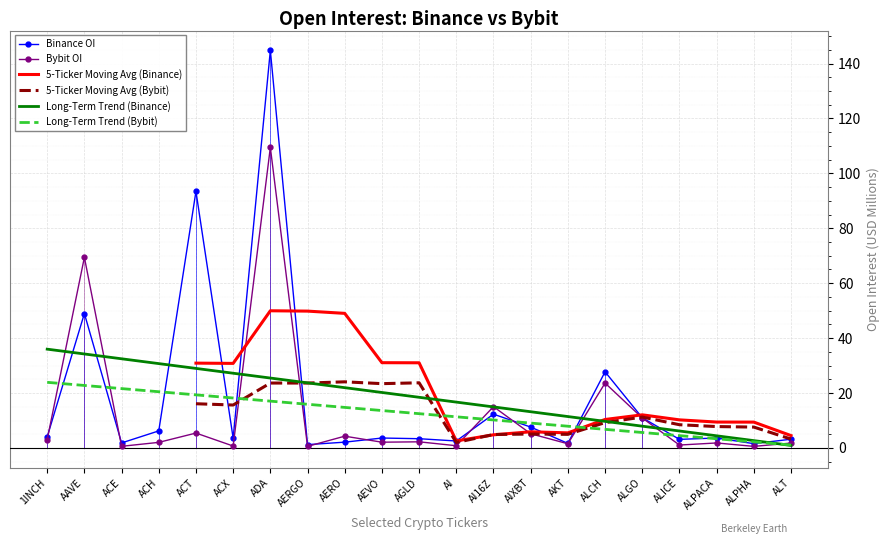

The Bybit_OI series shows 5.2 at 1INCH. True or false?

False